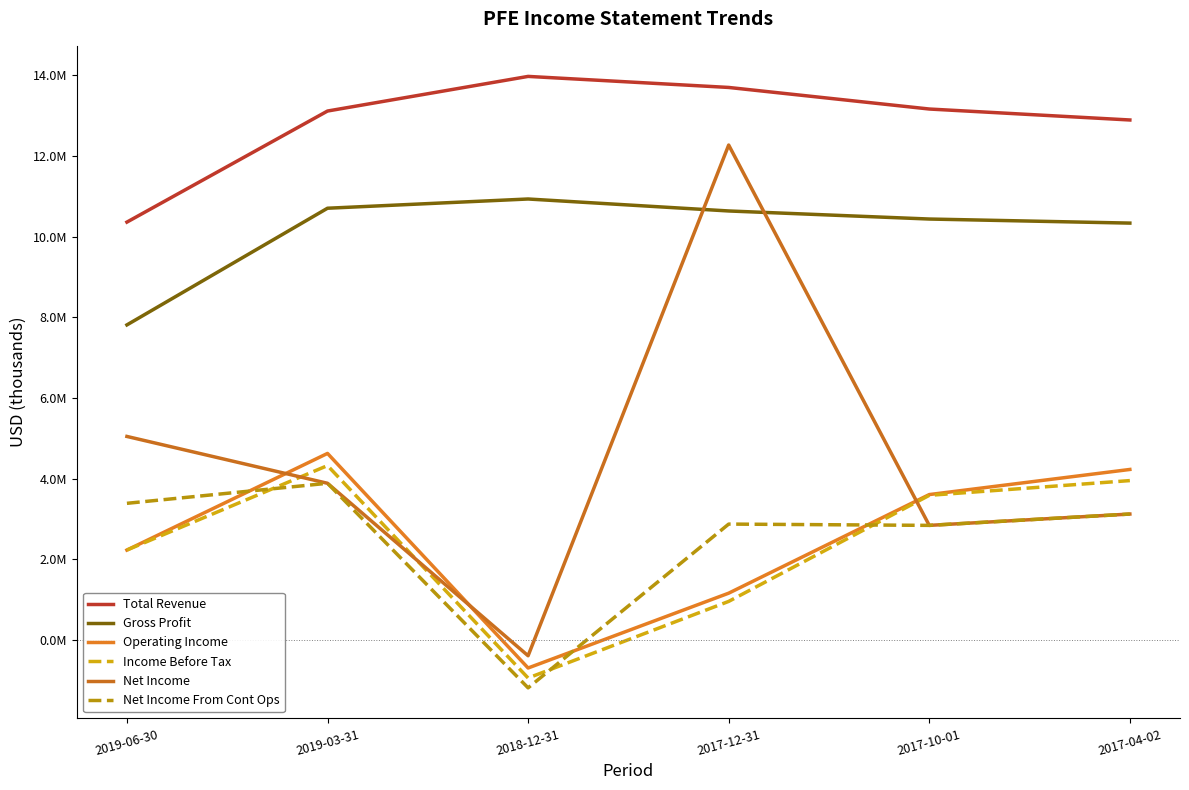

What is the difference between the highest and lowest values at 2018-12-31?

15167000